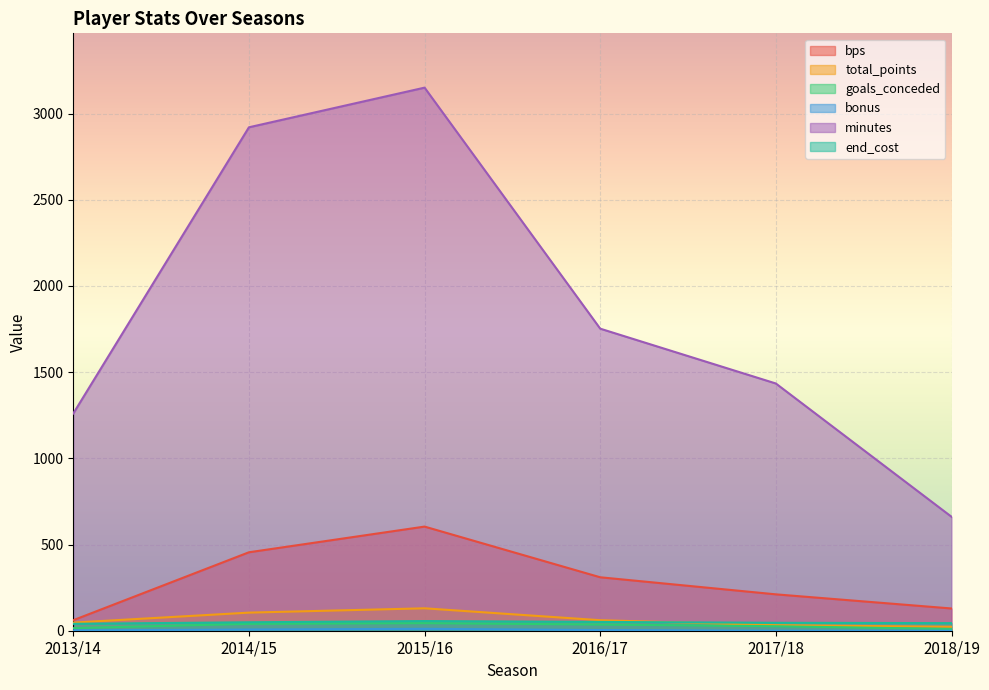

How many values in the bonus series exceed 4?

2